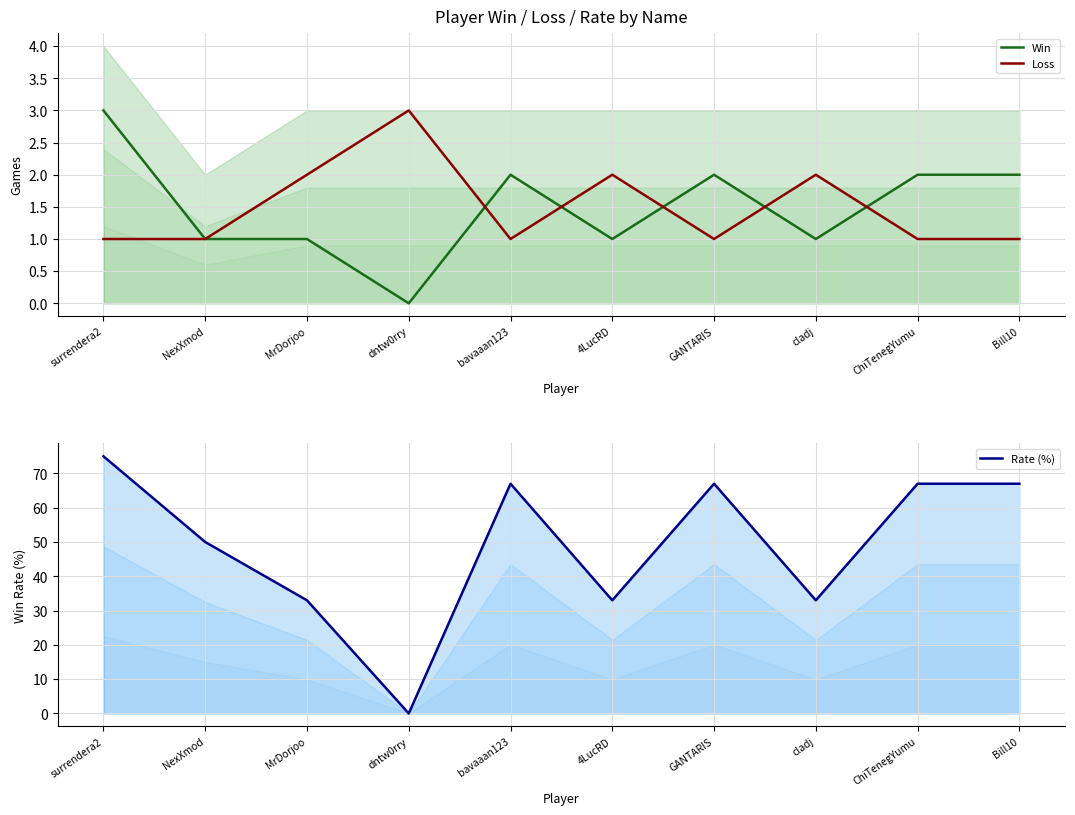

Where is Rate (%) nearest to the value 37?

MrDorjoo